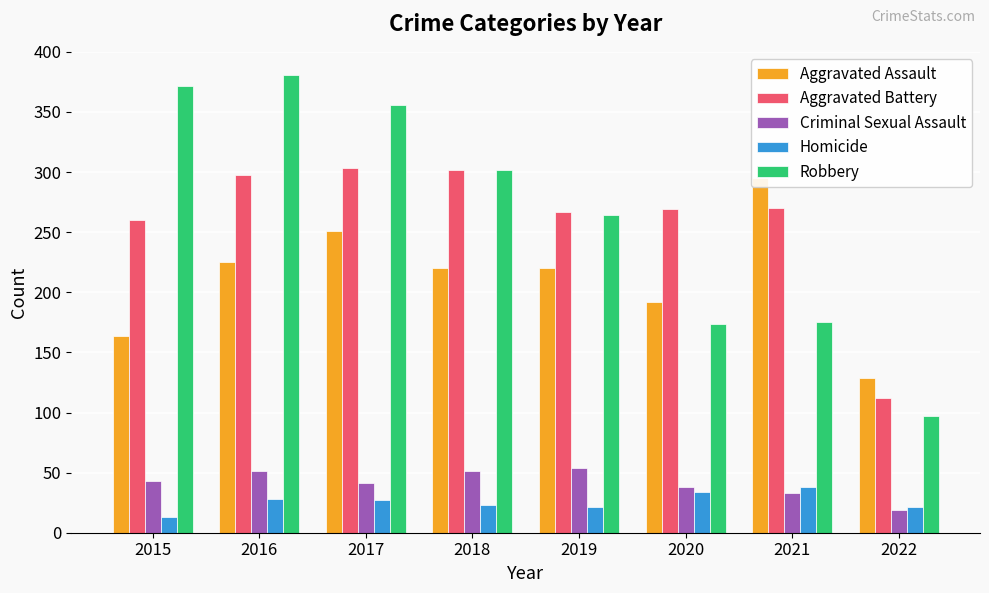

Where does the Homicide series first go above 27?

2016